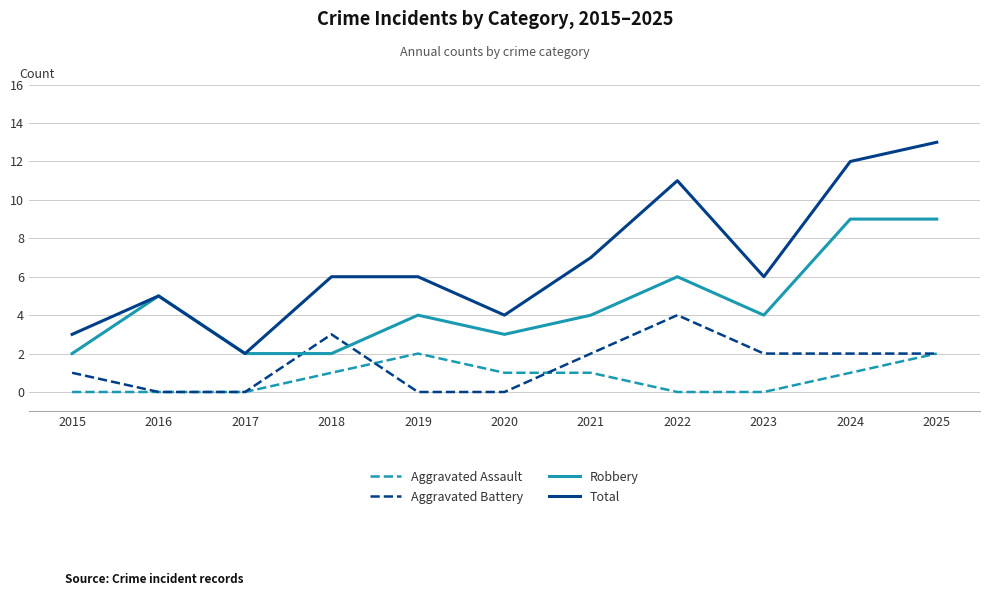

Is this an area chart (filled region under the line)?

No